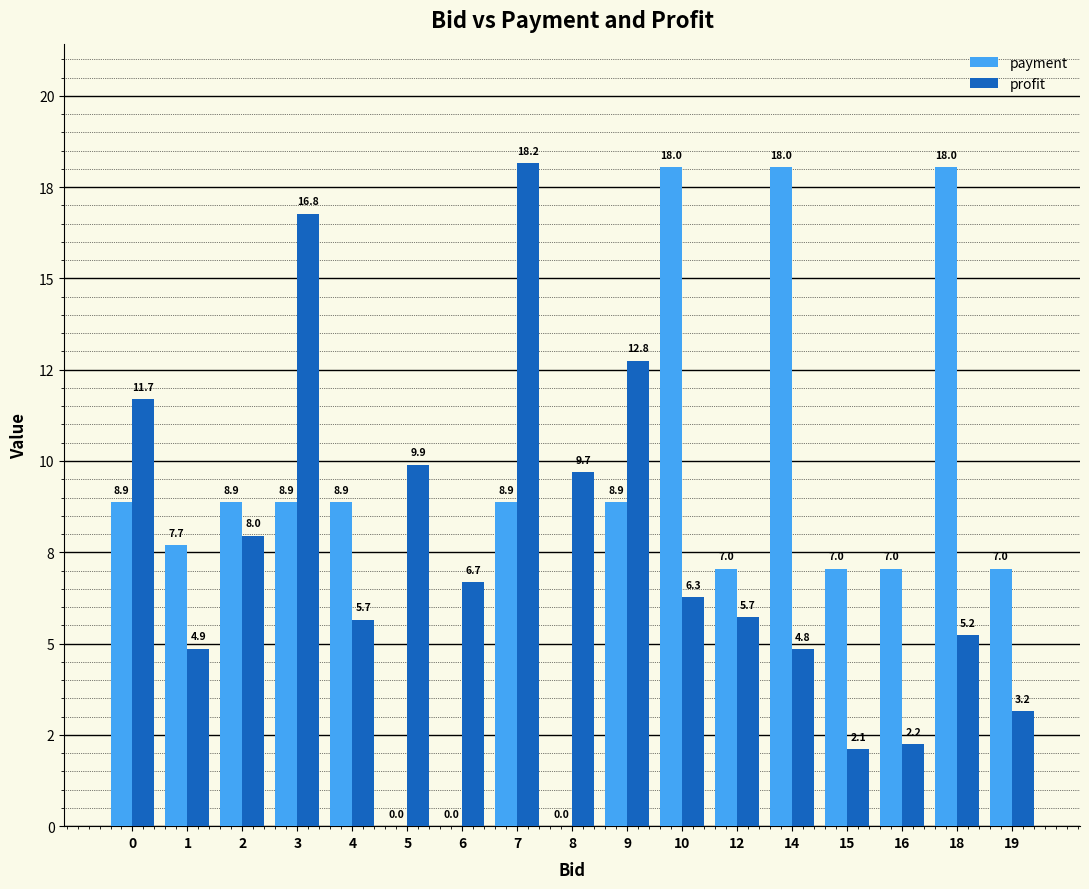

What is the value of the payment bar at the 13th from the left?

18.0